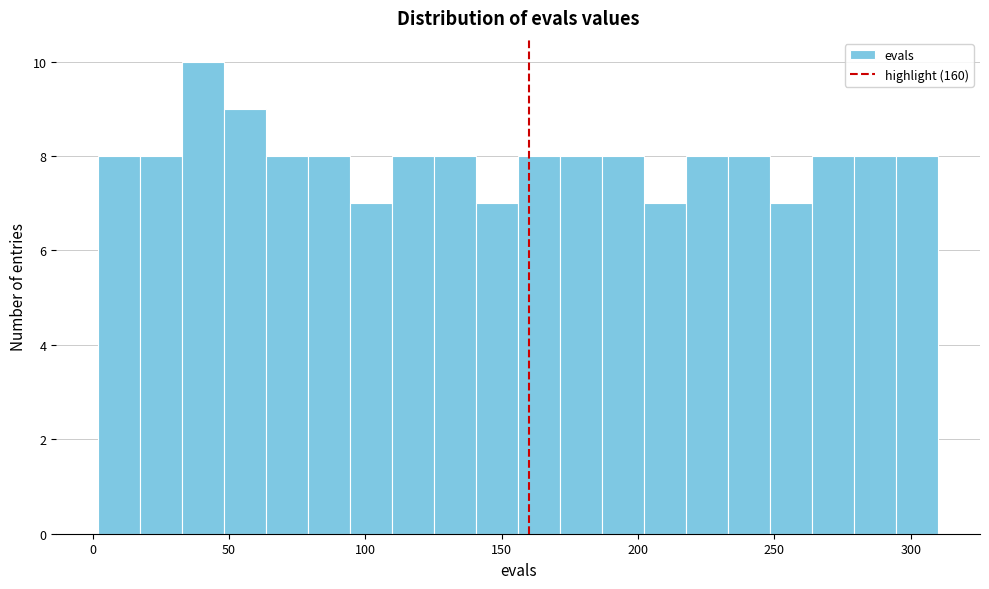

Around what value on the x-axis is the tallest bar? Give the approximate position of its centre, as read against the axis.

40